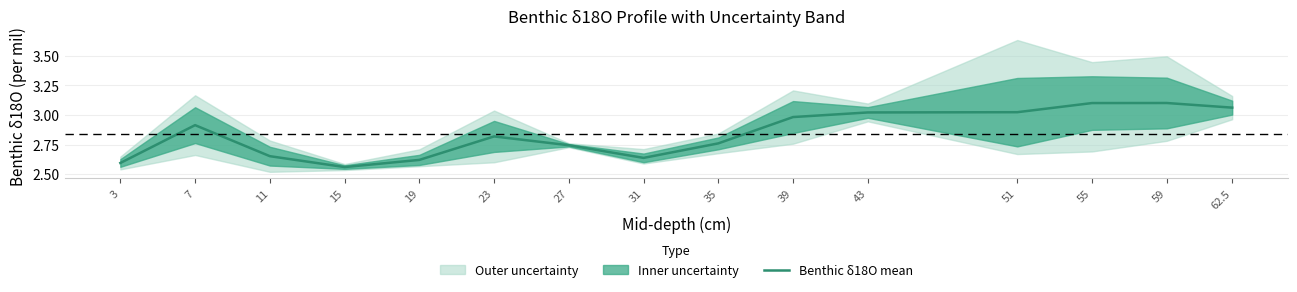

The value at 3 is 1.4. True or false?

False